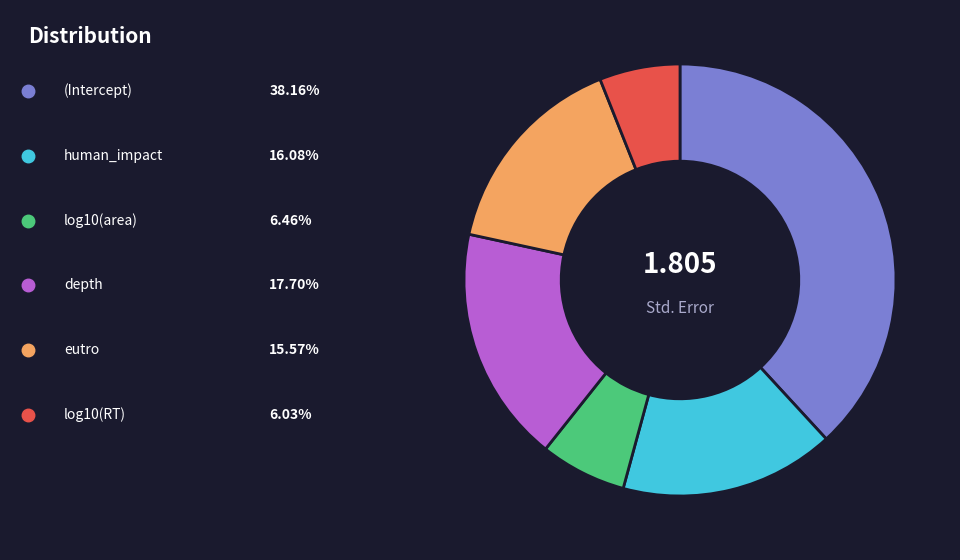

Does any single category account for the majority?

No